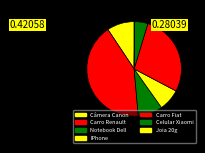

What is the change in value from Câmera Canon to Carro Renault?

+3500.0